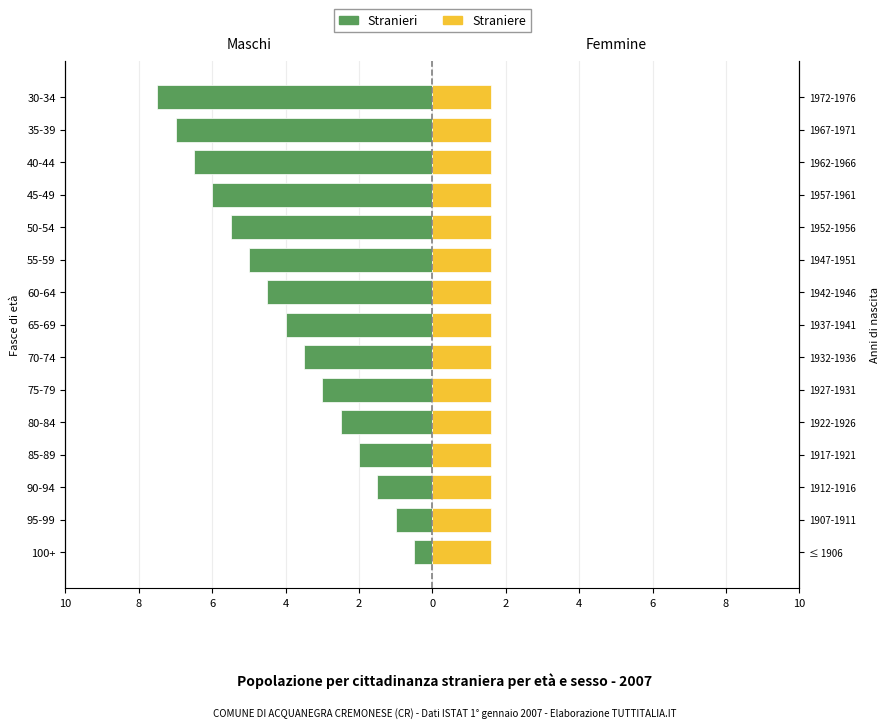

At how many categories does at least one series exceed -6?

15